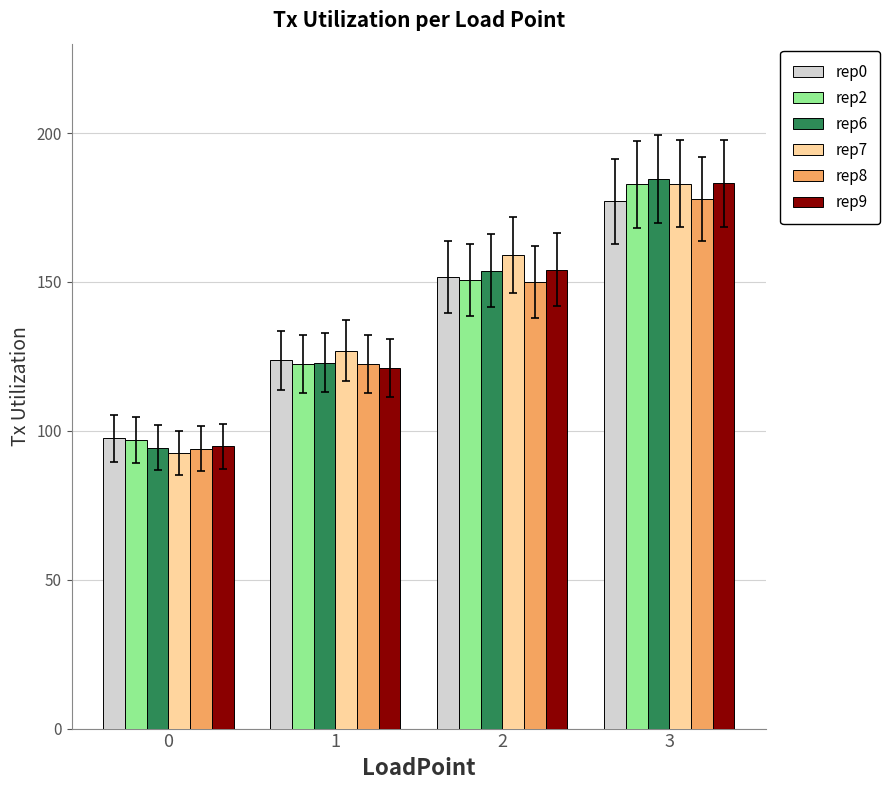

What is the value of the rep0 bar at the 2nd from the left?

123.6